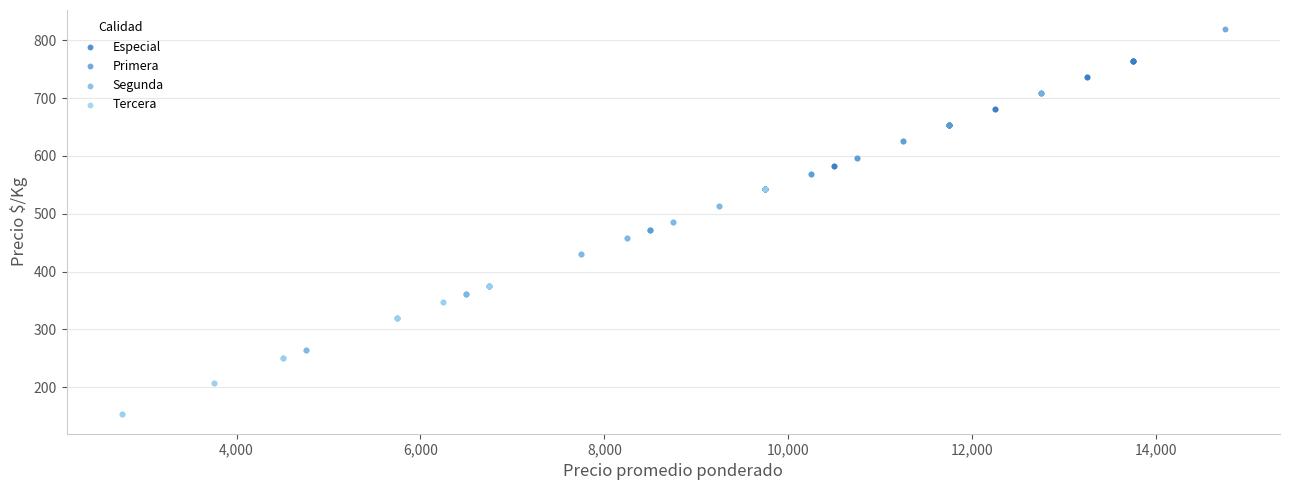

Which series contains the lowest Y value?

Tercera